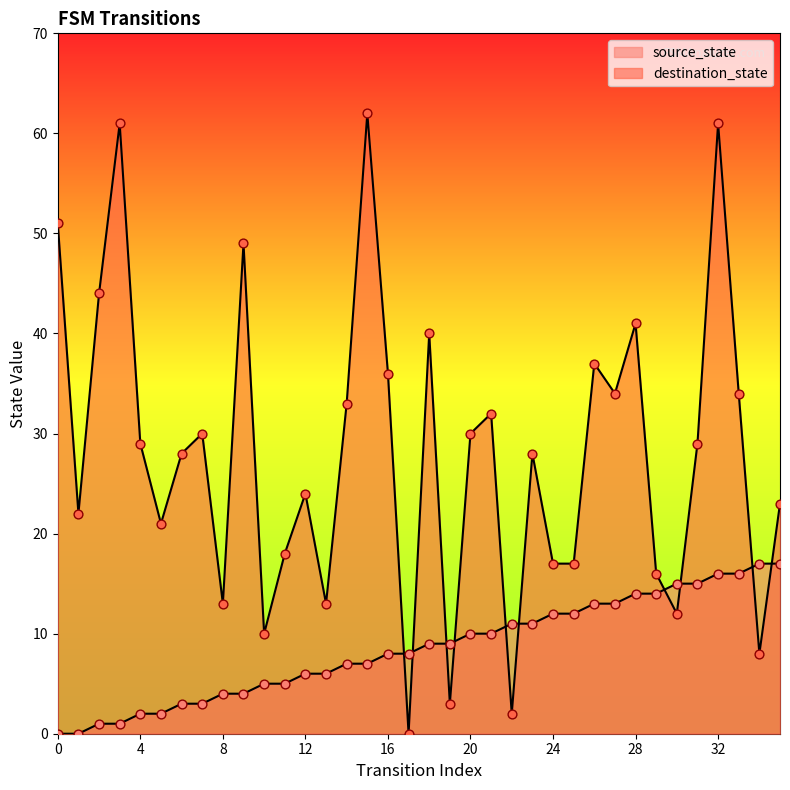

What is the total value across all series at 11?

23